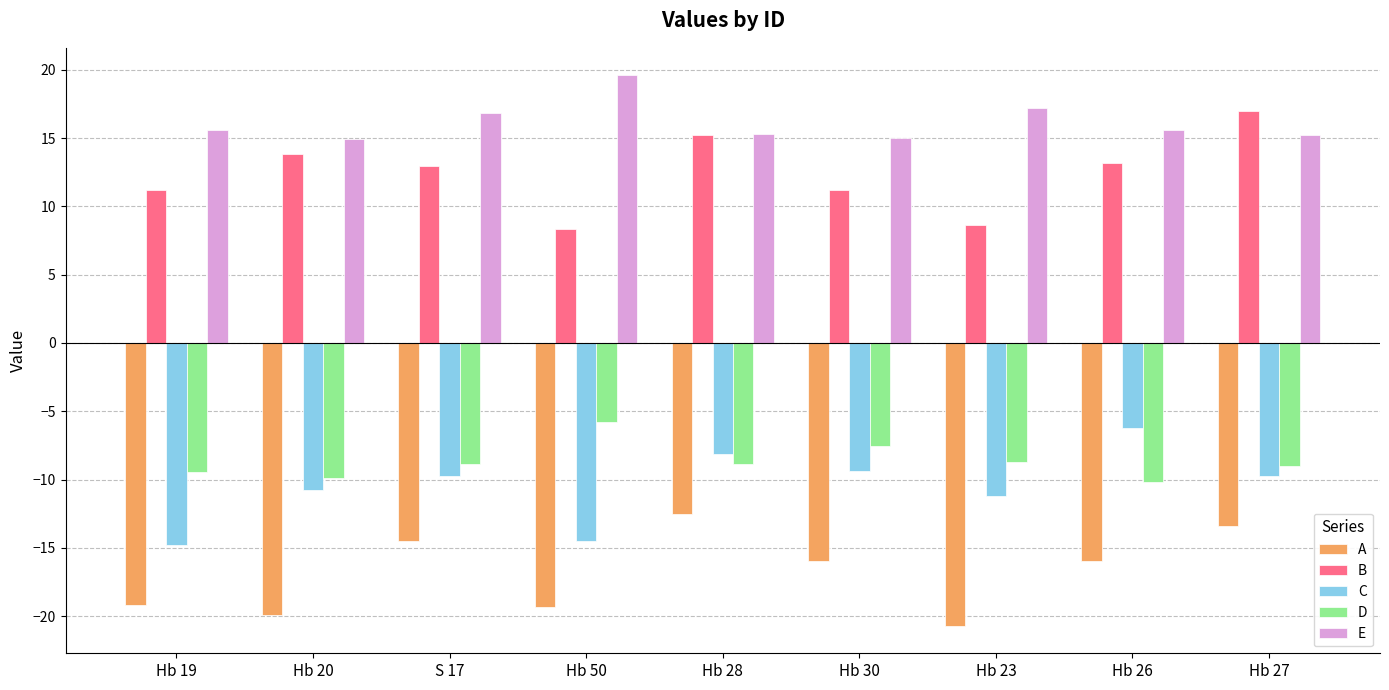

What is the difference between the highest and lowest values at Hb 23?

37.9